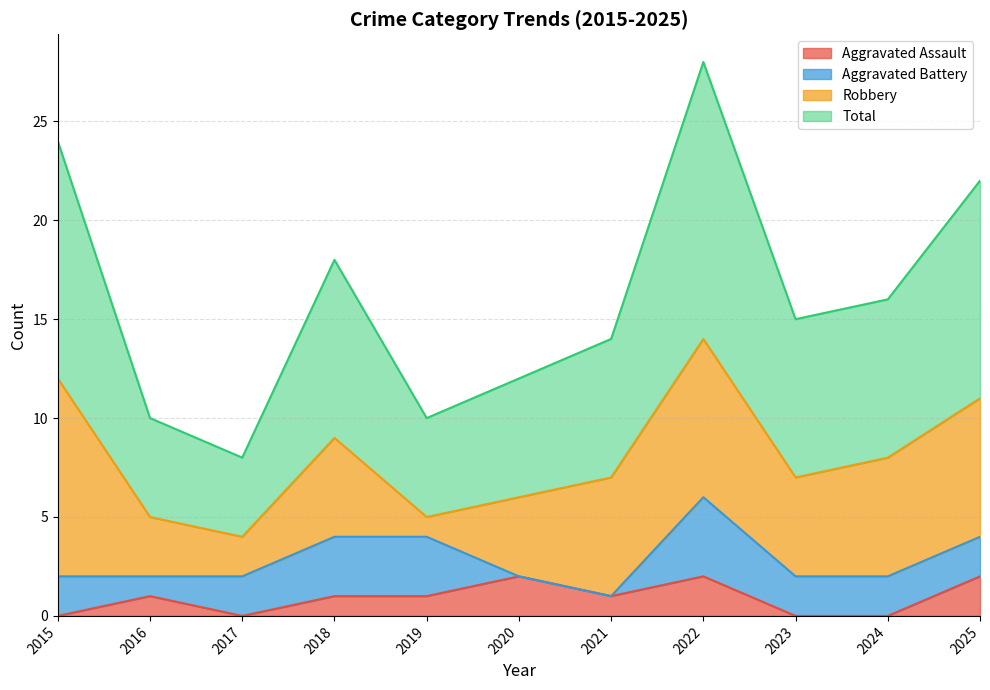

The value of Aggravated Assault at 2022 is 3. True or false?

False